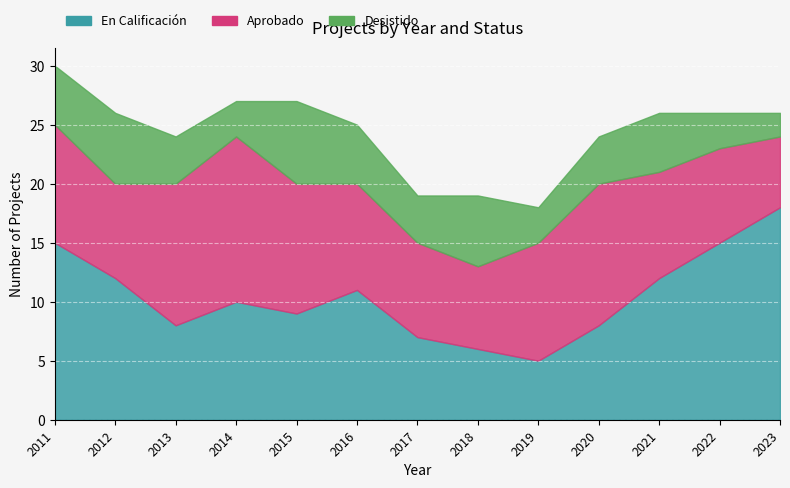

How many distinct data groups are displayed?

3